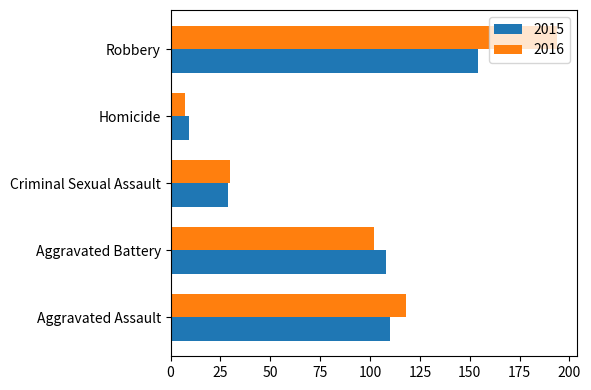

Count the number of data series in this chart.

2